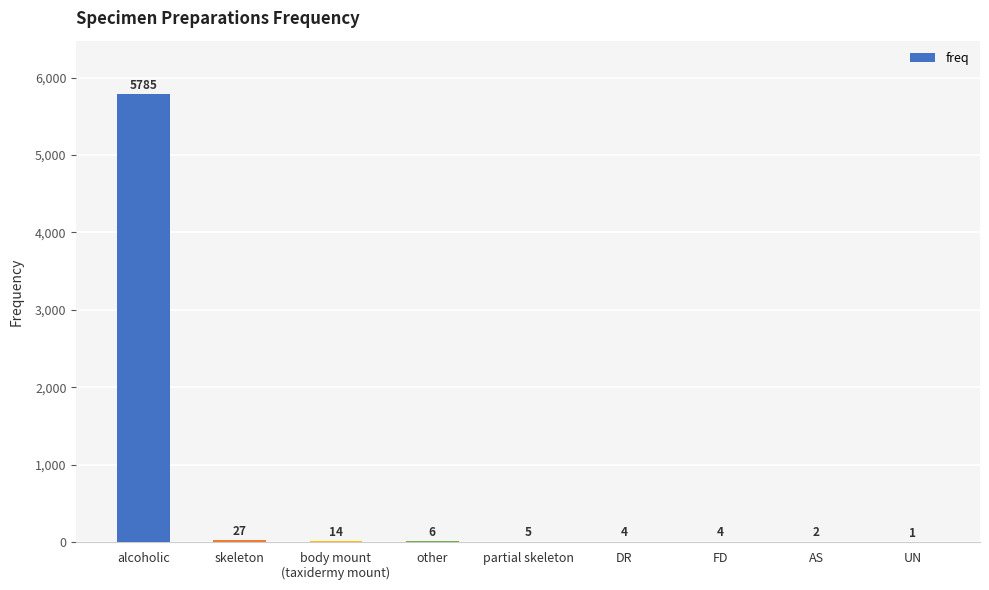

What is the maximum value shown in the chart?

5785